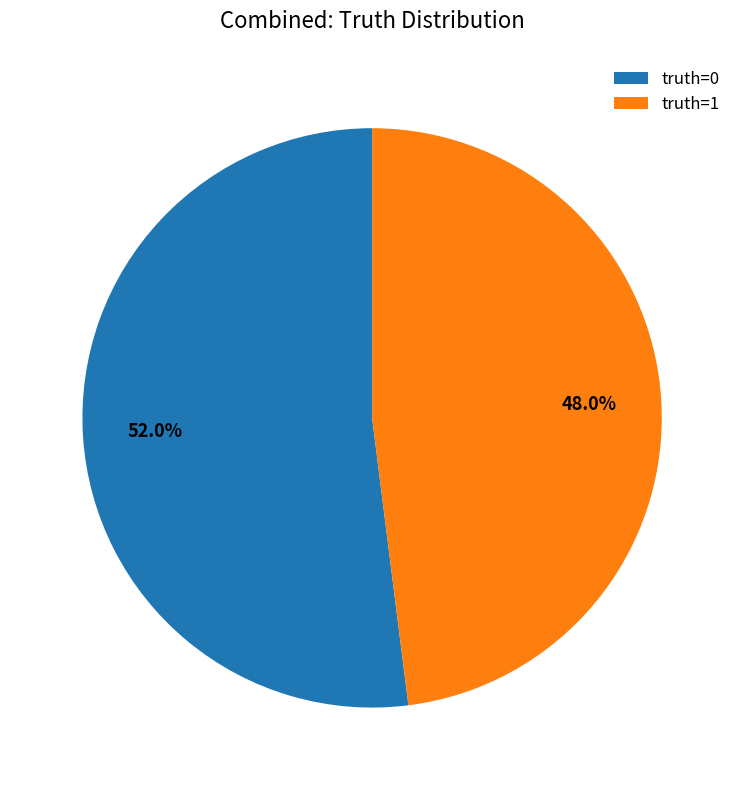

What is the smallest slice in the pie chart?

truth=1